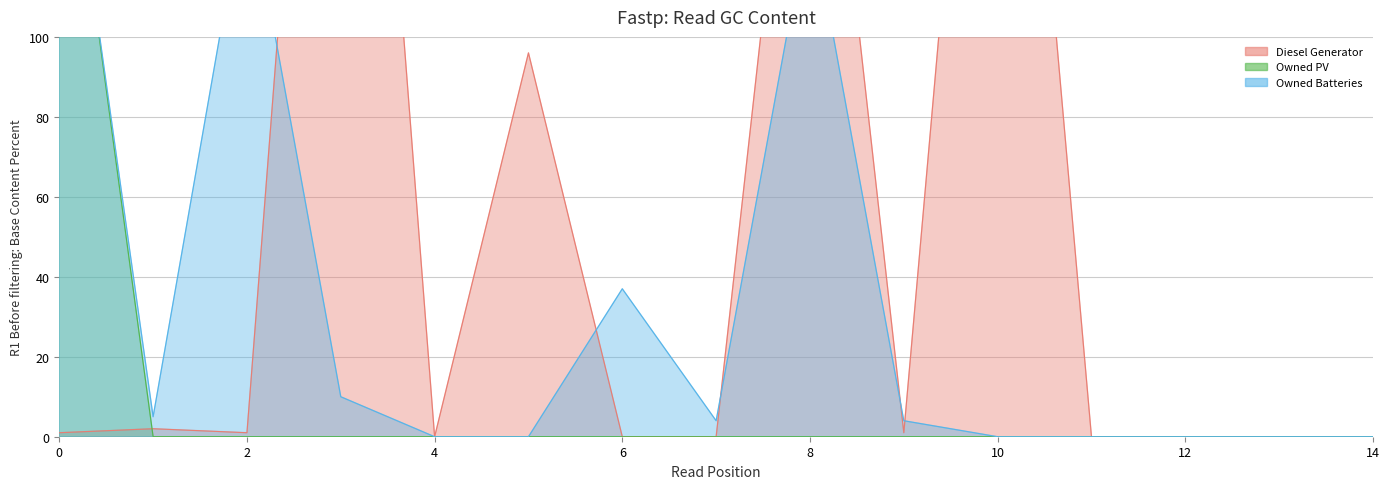

Rank the categories by Owned PV value from lowest to highest.

1, 2, 3, 4, 5, 6, 7, 8, 9, 10, 11, 12, 13, 14, 0